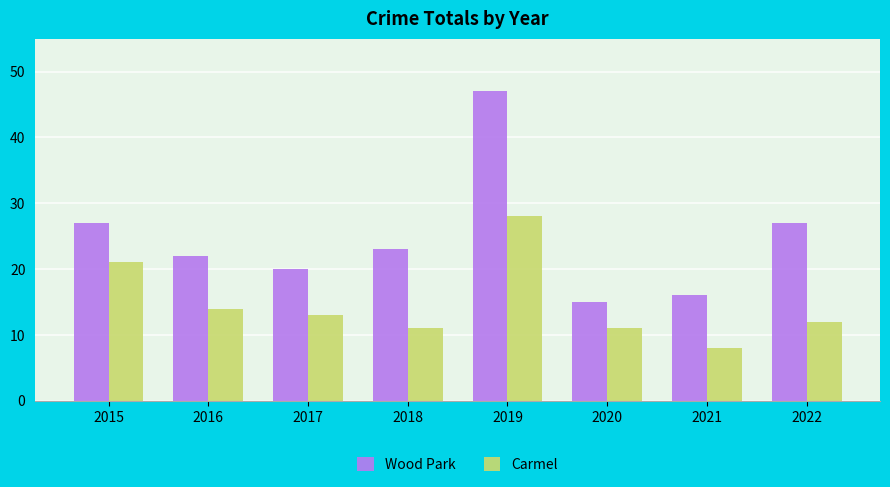

What is the difference between the maximum and minimum values in the Wood Park series?

32